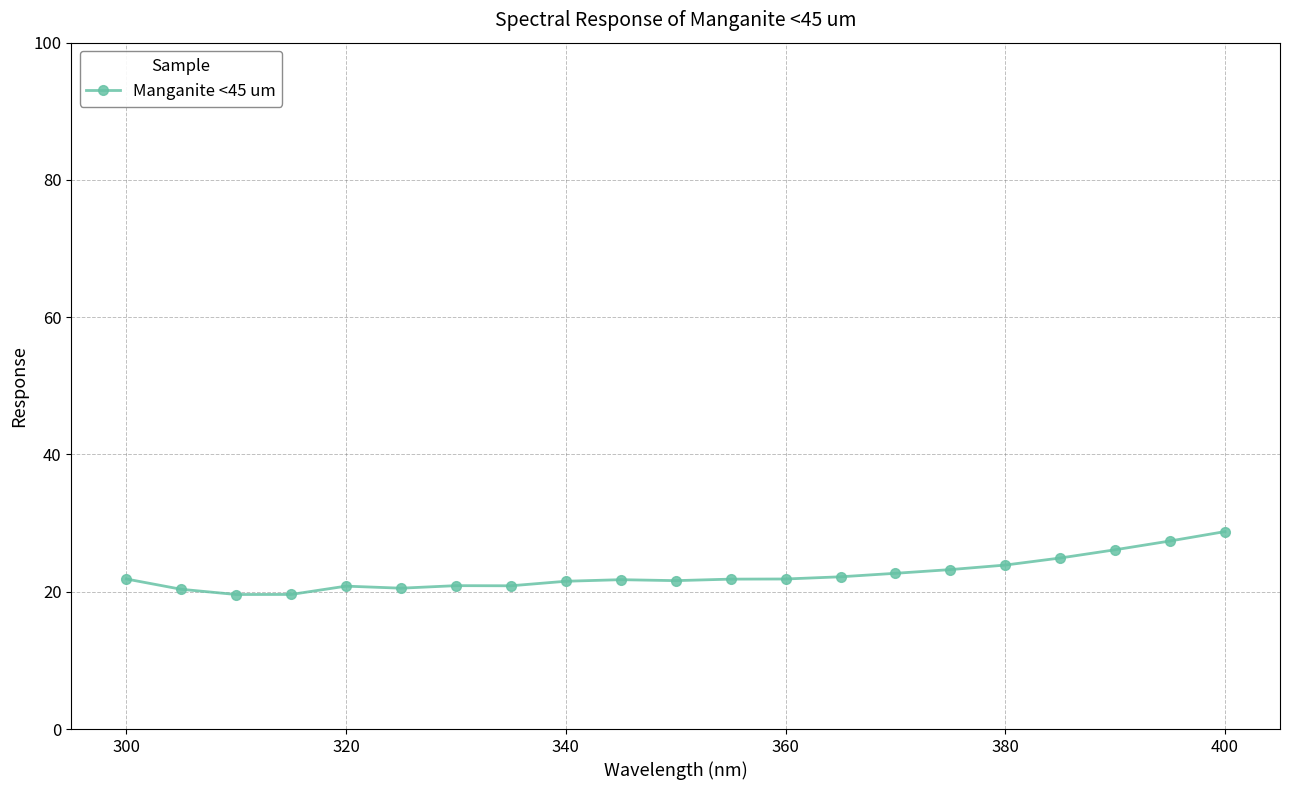

True or false: the data has more than 1 interior local peaks.

True